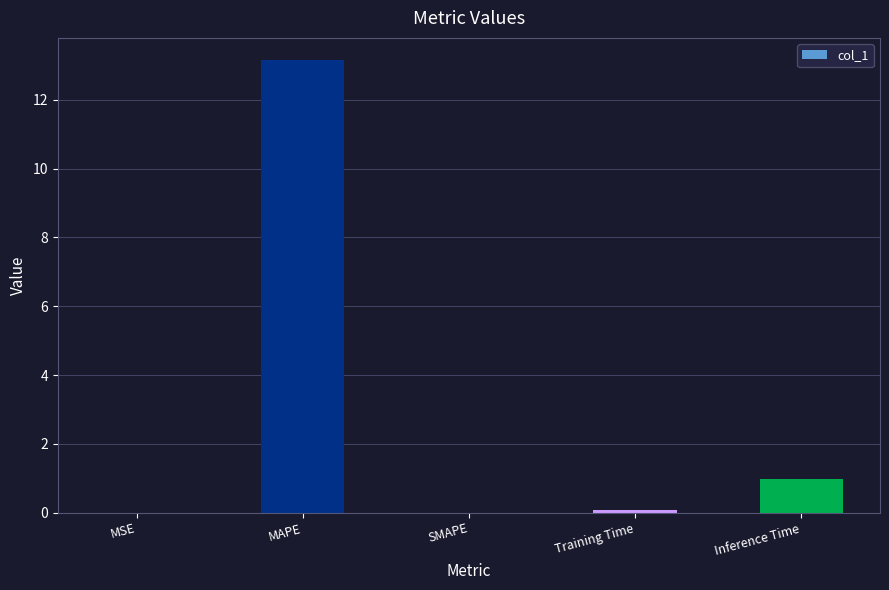

What is the greatest value displayed?

13.1